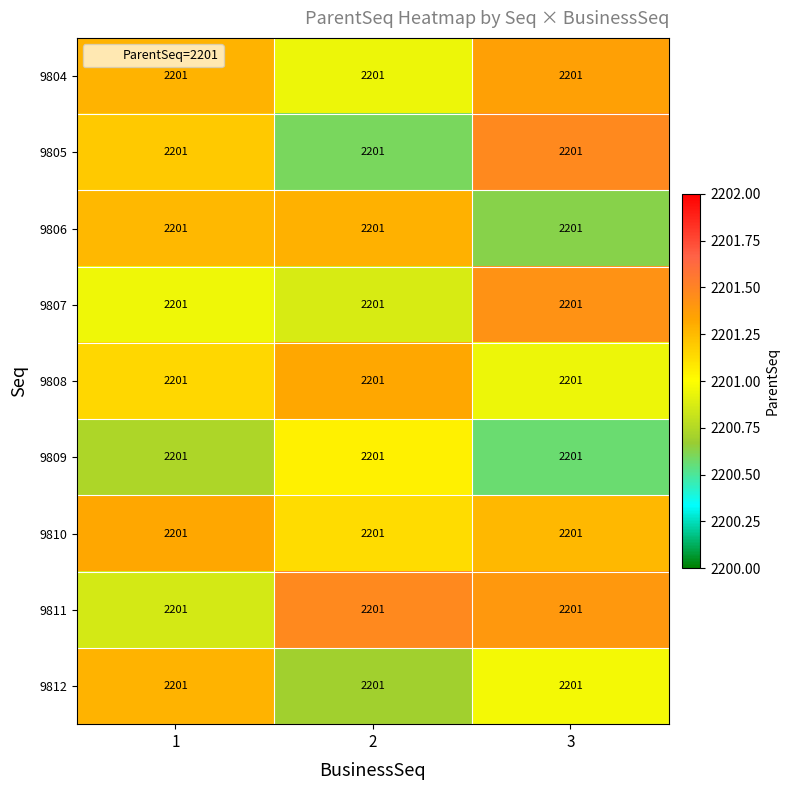

Rank the series by their maximum value, from lowest to highest.

9809, 9812, 9806, 9808, 9810, 9804, 9807, 9811, 9805